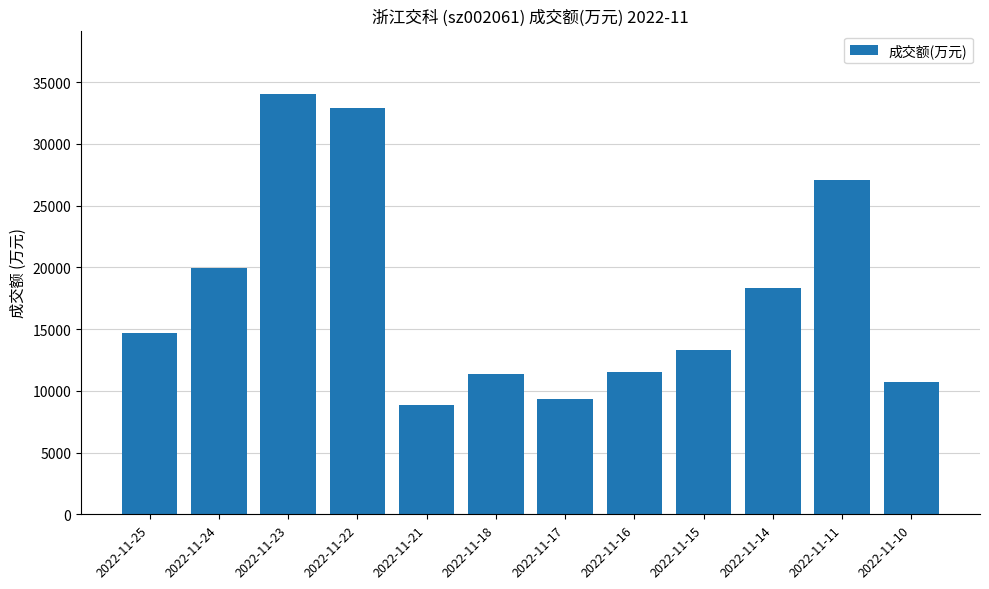

How many bars are there in total?

12